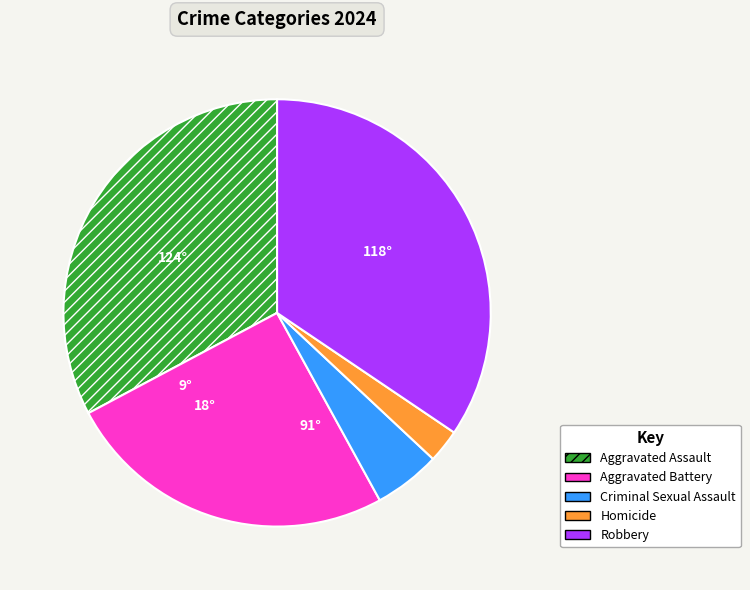

Does Homicide account for over 50% of the chart?

No